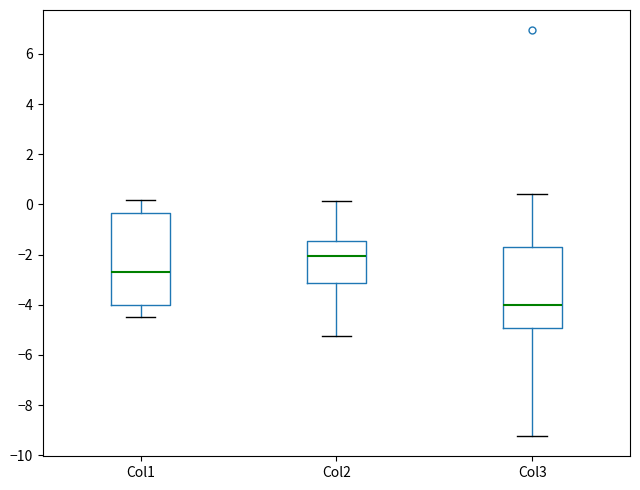

Reading left to right, read every box against the y-axis: the position of its median line, the range the box covers, and the ends of its whiskers. The values are not printed on the chart, so give them approximately, as read against the axis.

Col1: median -2.6, box -4.0 to -0.4, whiskers -4.4 to 0.2
Col2: median -2.0, box -3.2 to -1.4, whiskers -5.2 to 0.2
Col3: median -4.0, box -5.0 to -1.6, whiskers -9.2 to 0.4